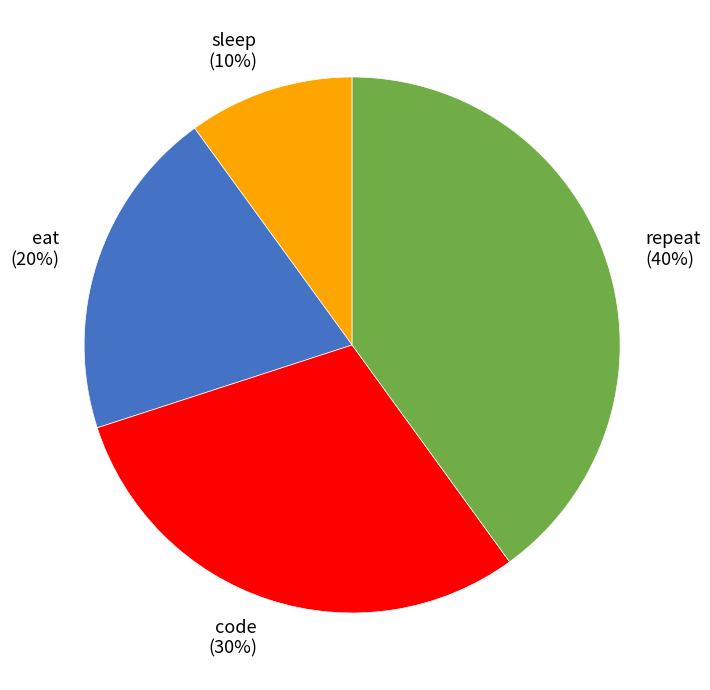

What is the smallest slice in the pie chart?

sleep